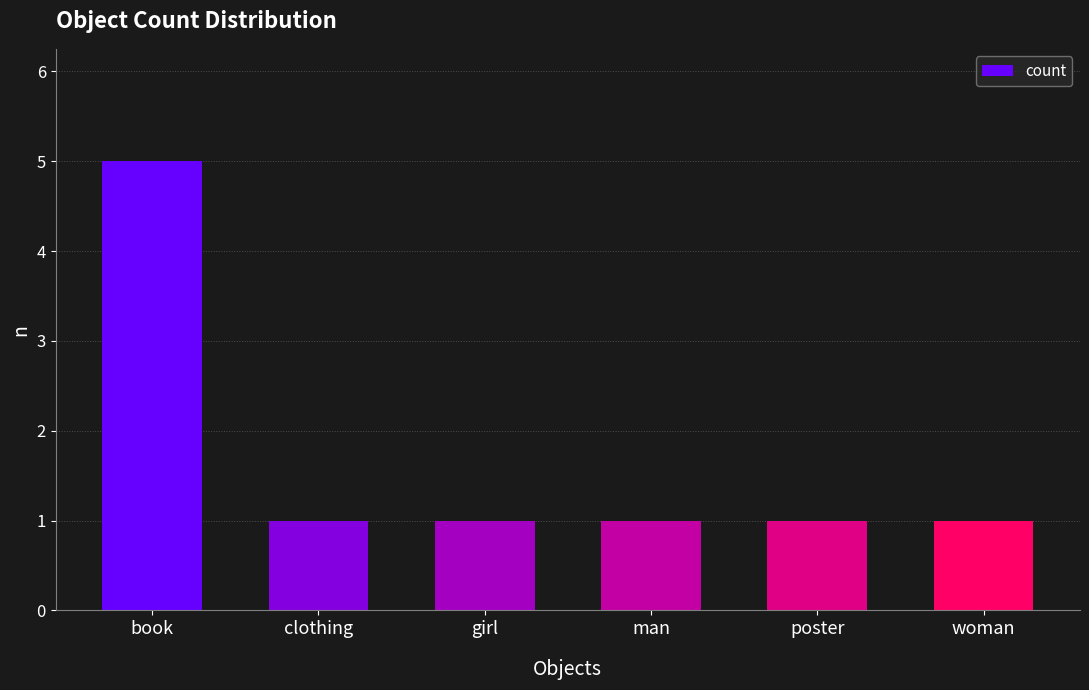

What is the value of the 2nd bar from the left?

1